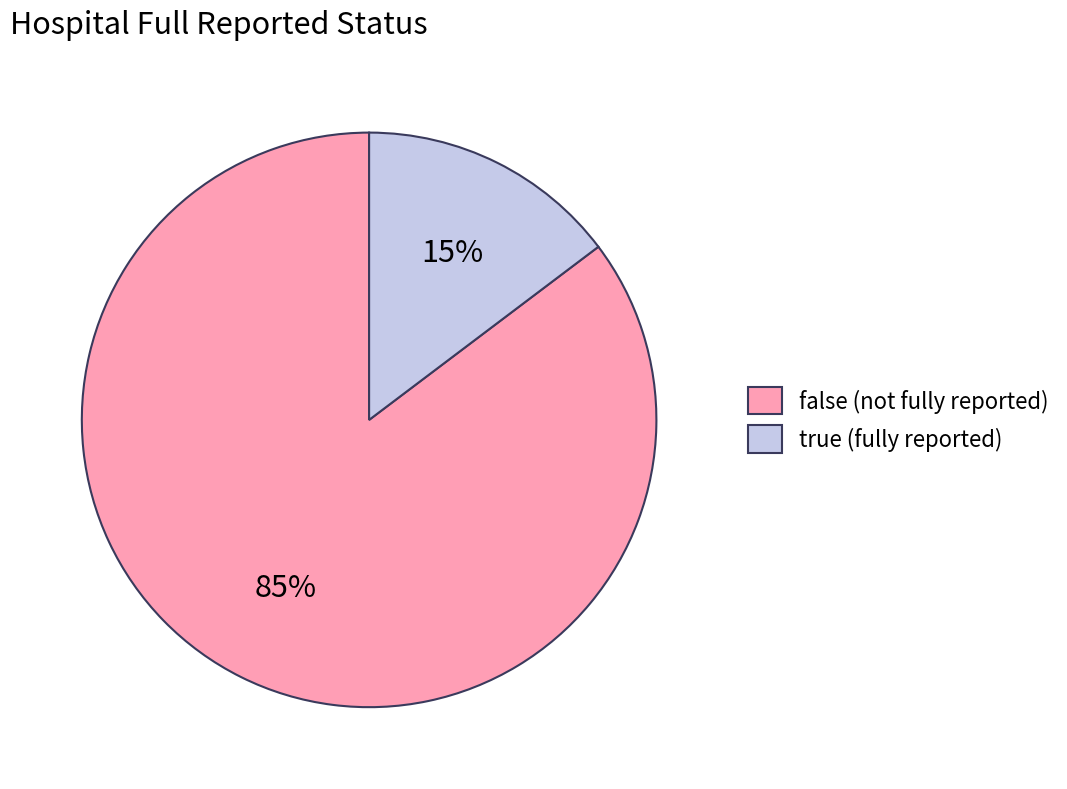

Between true (fully reported) and false (not fully reported), which is larger?

false (not fully reported)